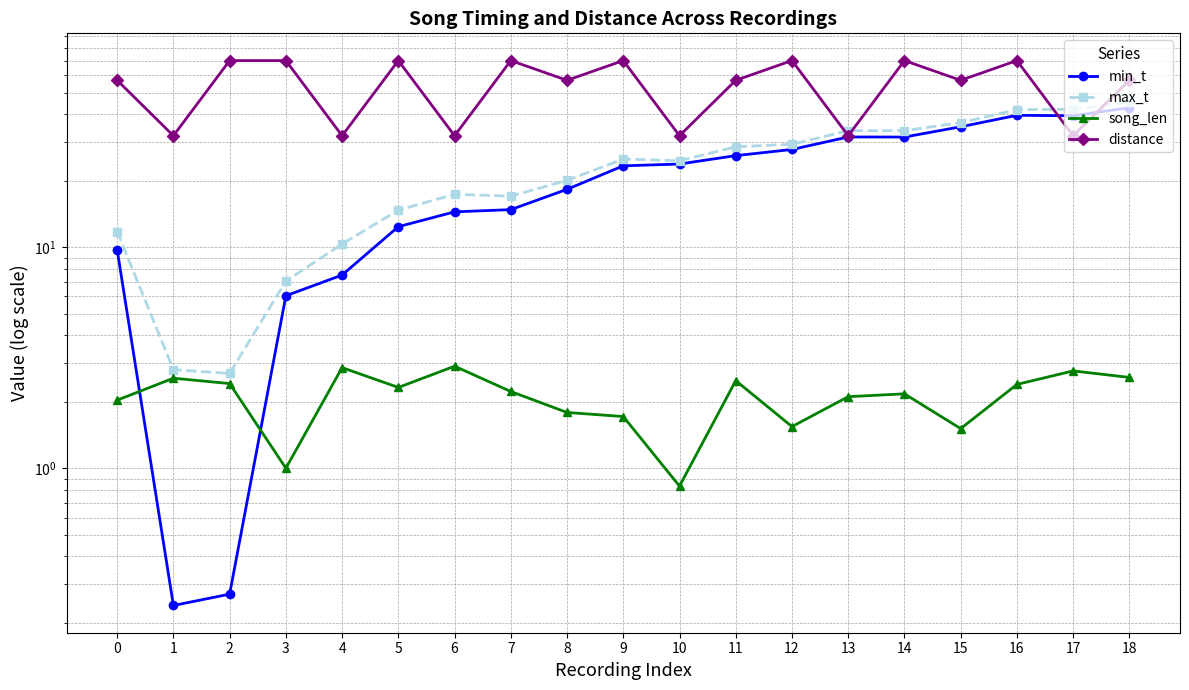

Which series has the widest spread of values?

max_t